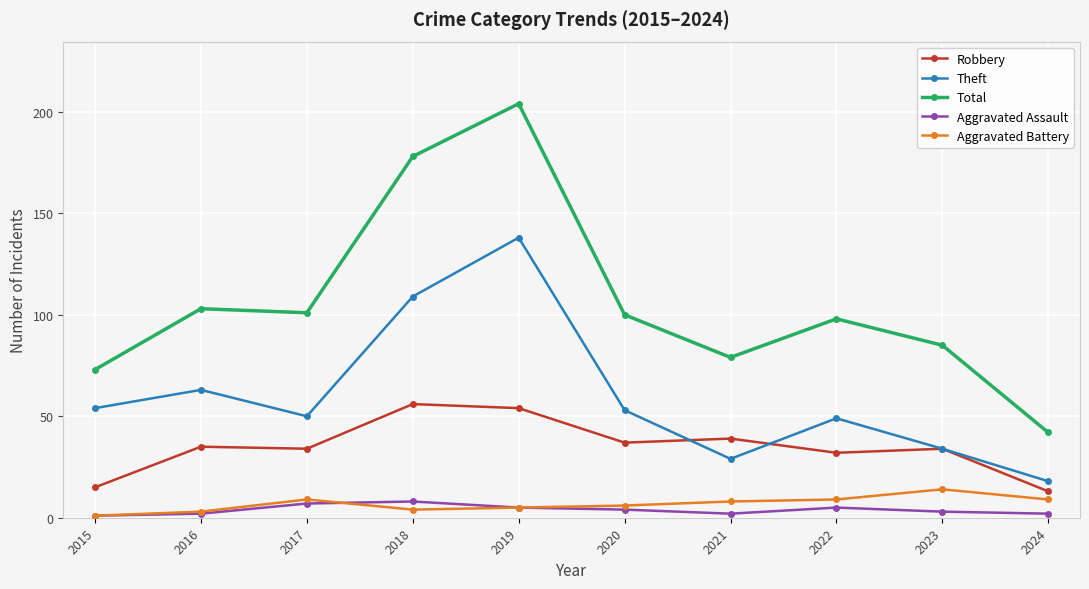

True or false: Aggravated Assault and Robbery cross at least once.

False